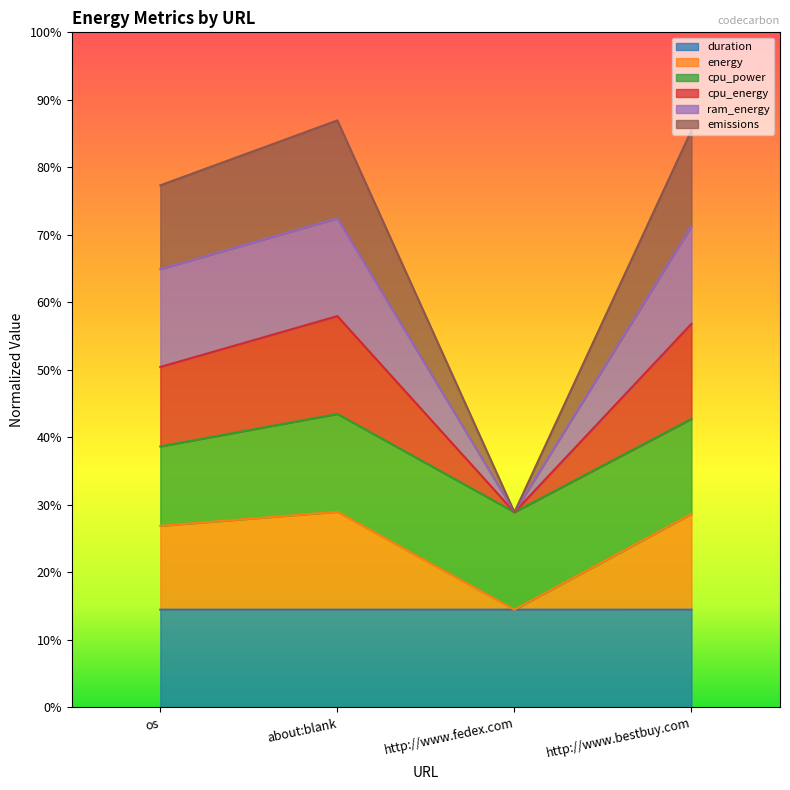

True or false: cpu_energy has a value of 3.4 at http://www.fedex.com.

False